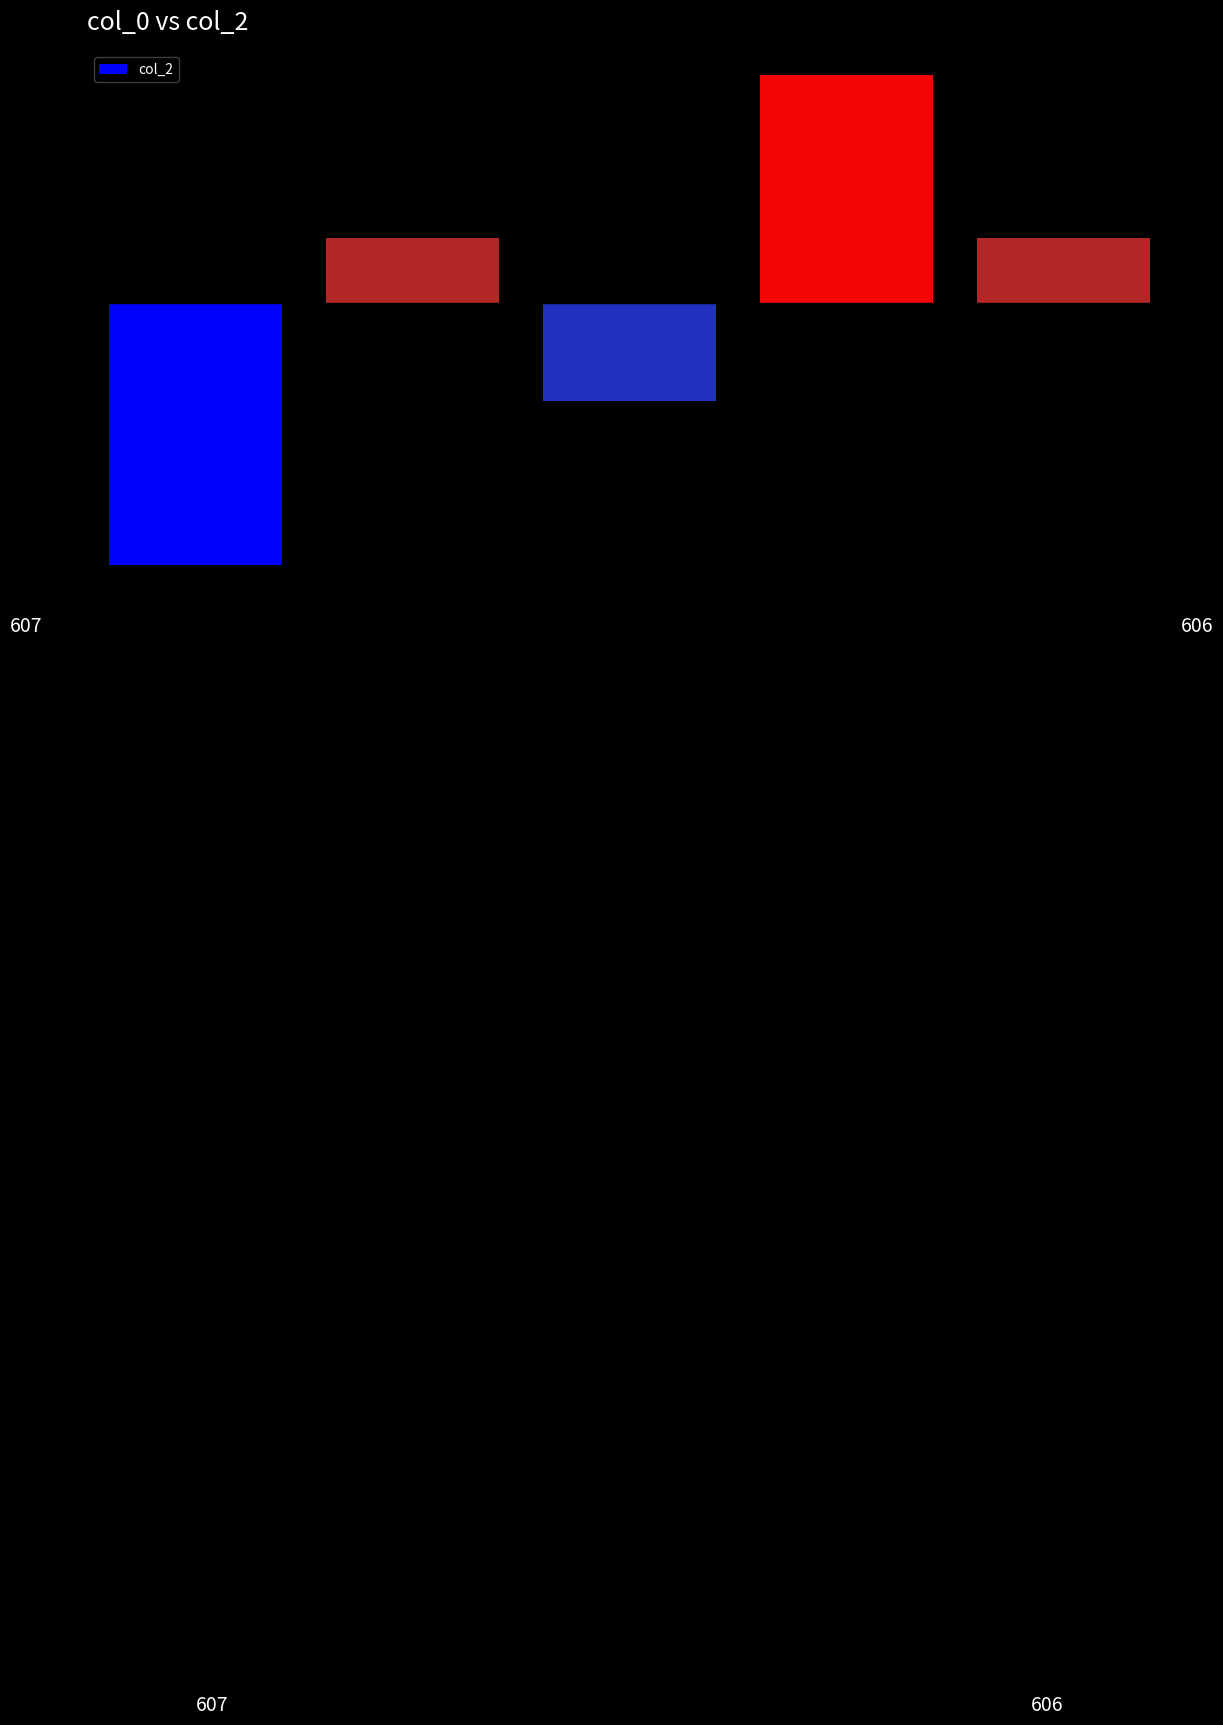

What is the difference between the maximum and minimum values?

3.0